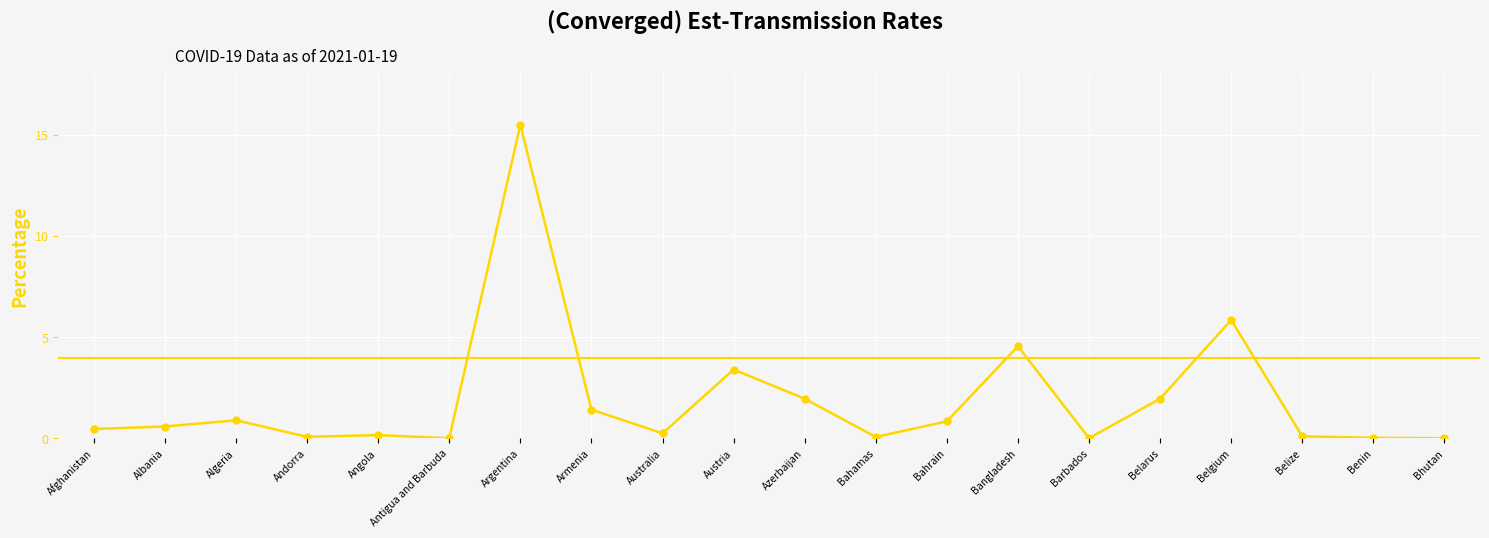

What is the change in value from Austria to Belize?

-3.3